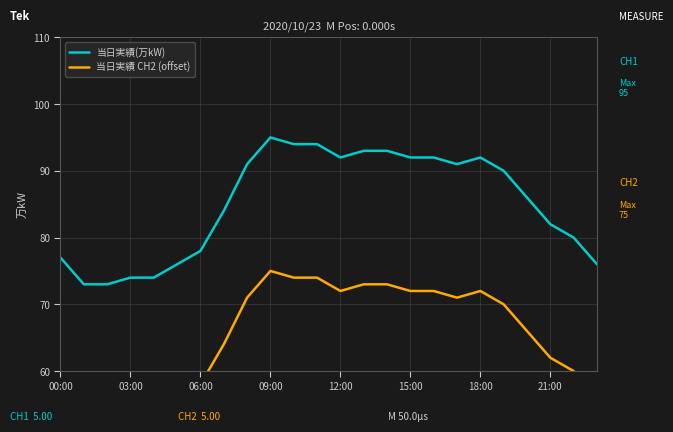

What is the highest value of the 当日実績(万kW) series?

95